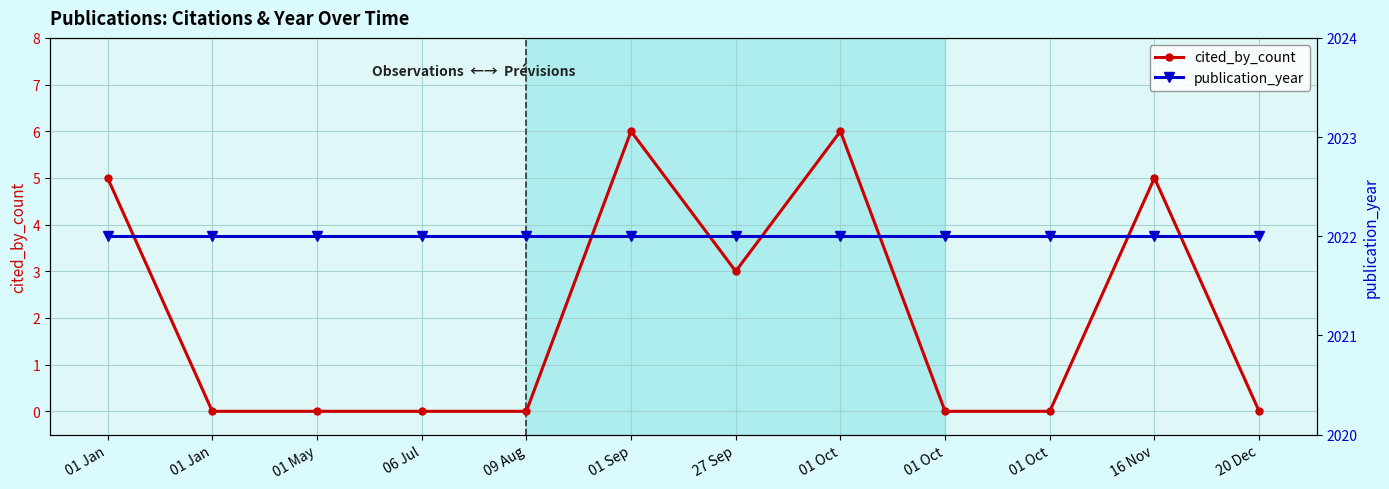

What is the maximum value for cited_by_count?

6